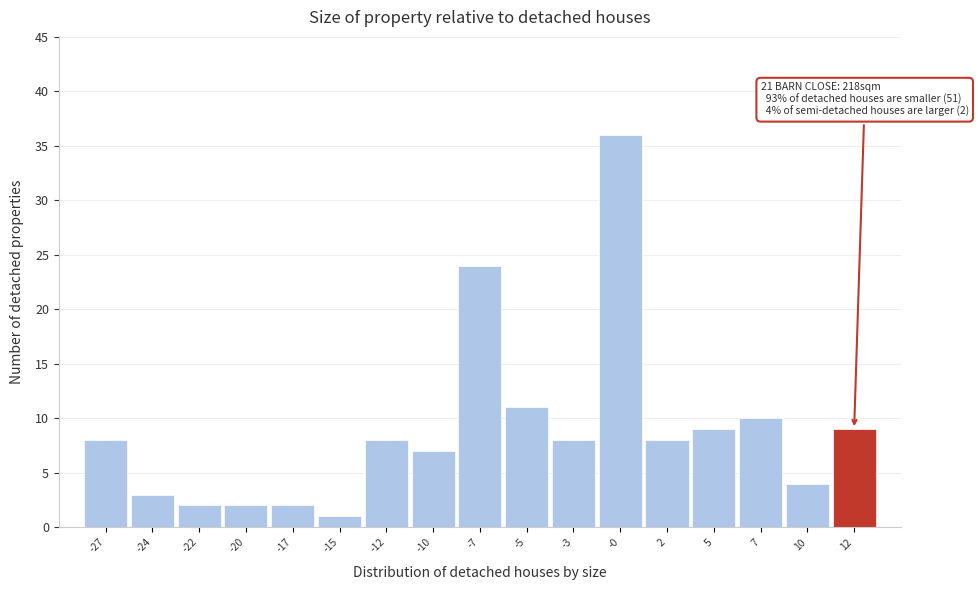

Reading right to left, transcribe all the data shown in this chart.

9	4	10	9	8	36	8	11	24	7	8	1	2	2	2	3	8